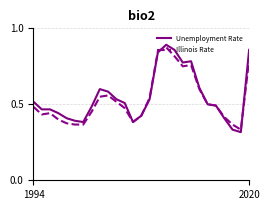

Count the number of categories in the chart.

27